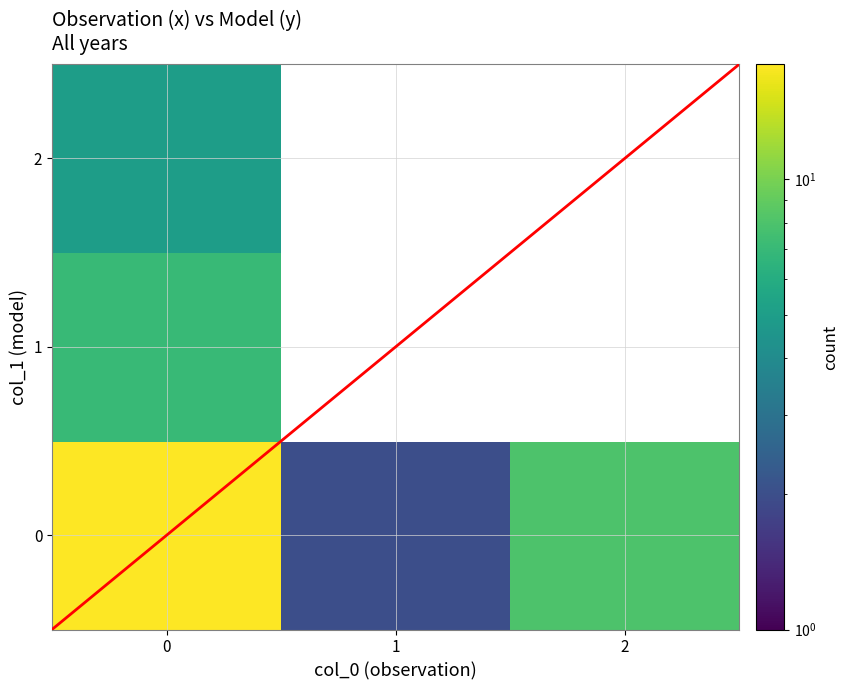

What is the spread (max minus min) of values at 0?

13.0